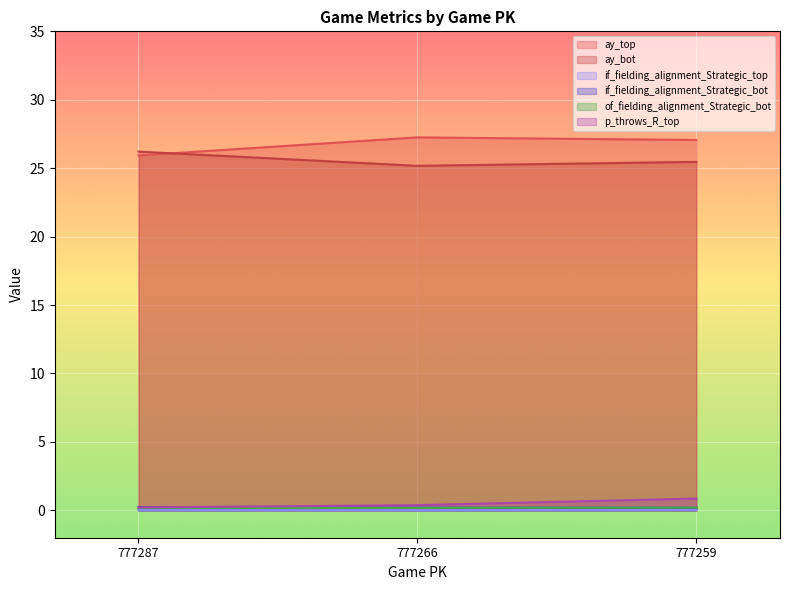

How many lines are shown in the chart?

6